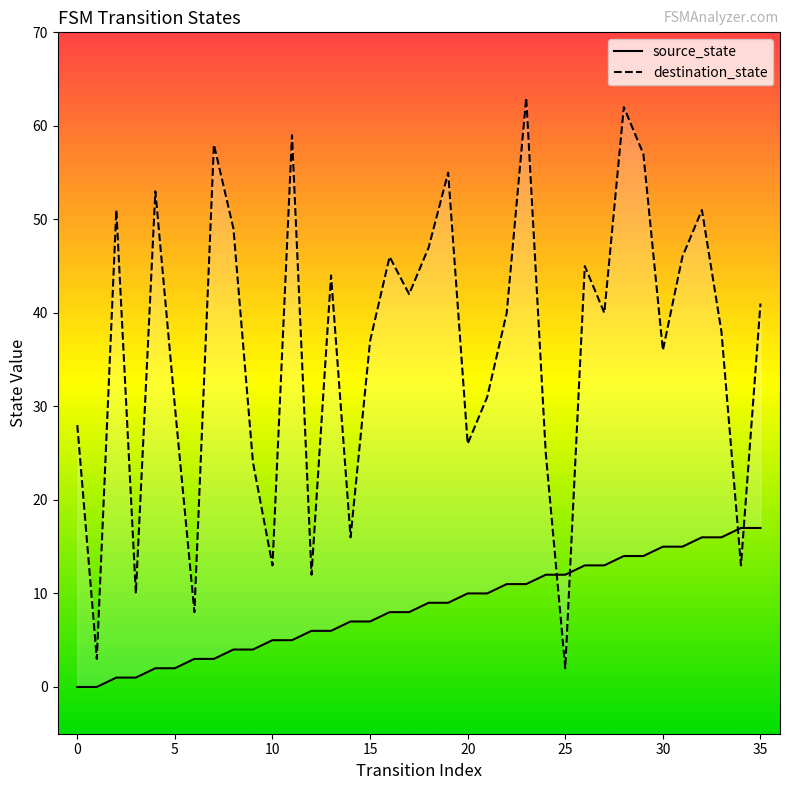

Is it true that source_state equals 3 at 6?

True